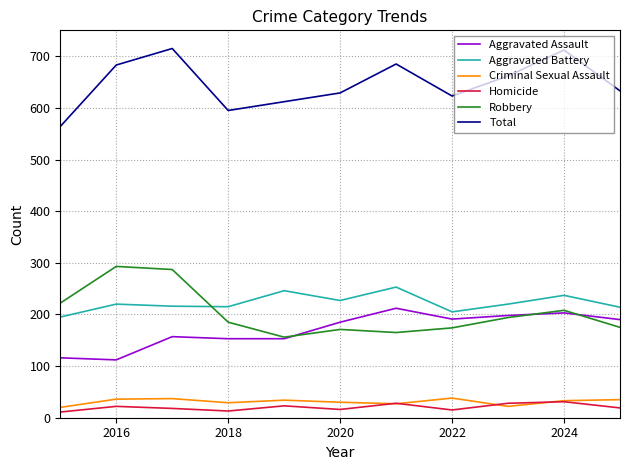

How many interior local peaks does the Aggravated Battery series have?

4